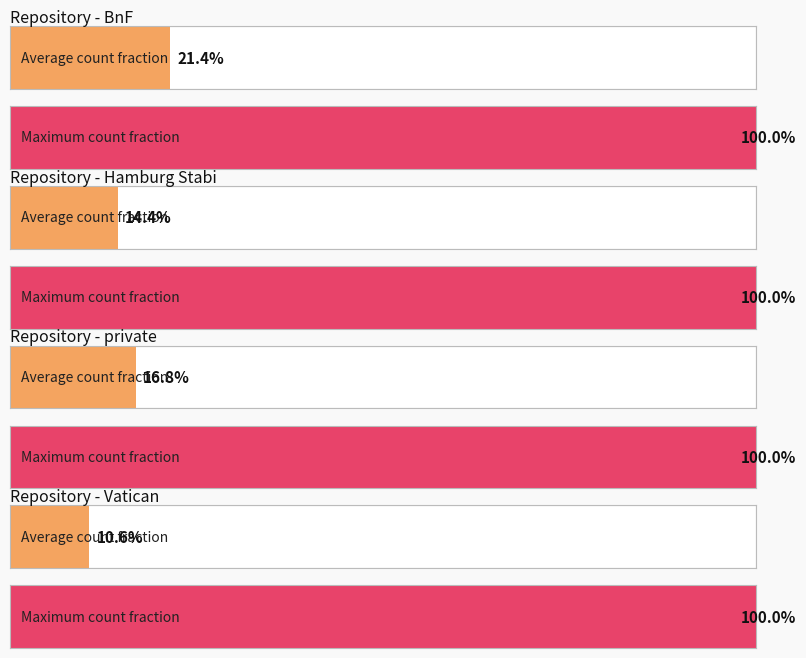

Is it true that Hamburg Stabi equals 0 at 12?

False